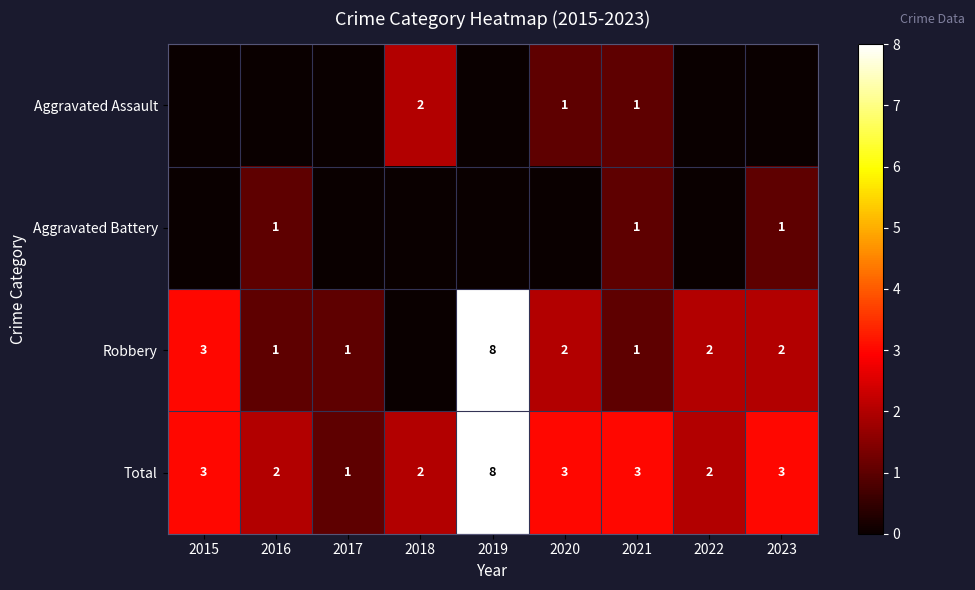

At how many categories does at least one series exceed 2?

5